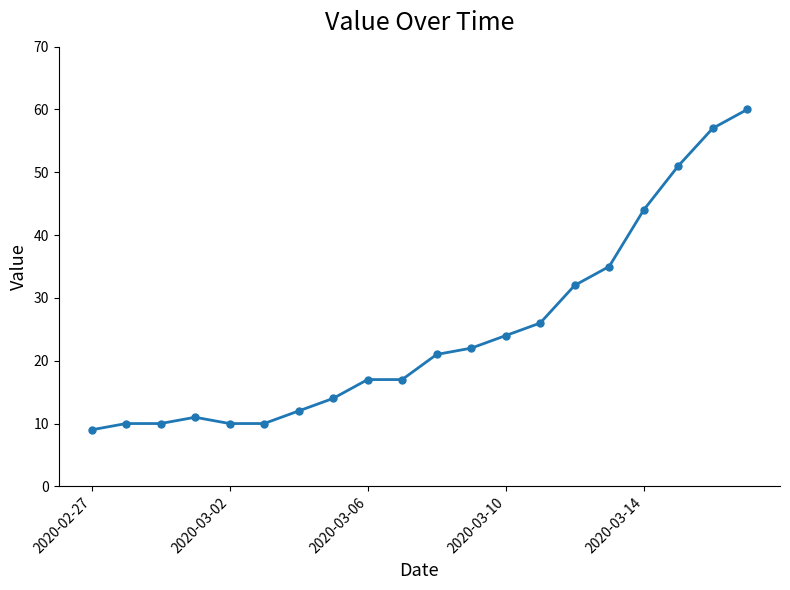

What is the smallest value displayed?

9